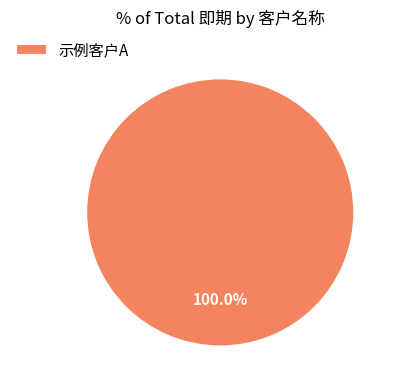

Rank the categories by value from lowest to highest.

示例客户A